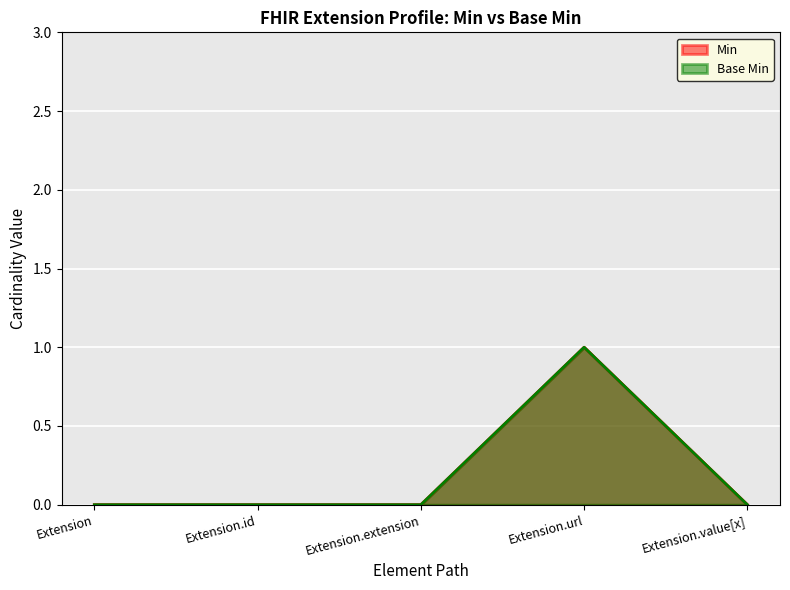

What is the greatest value displayed?

1